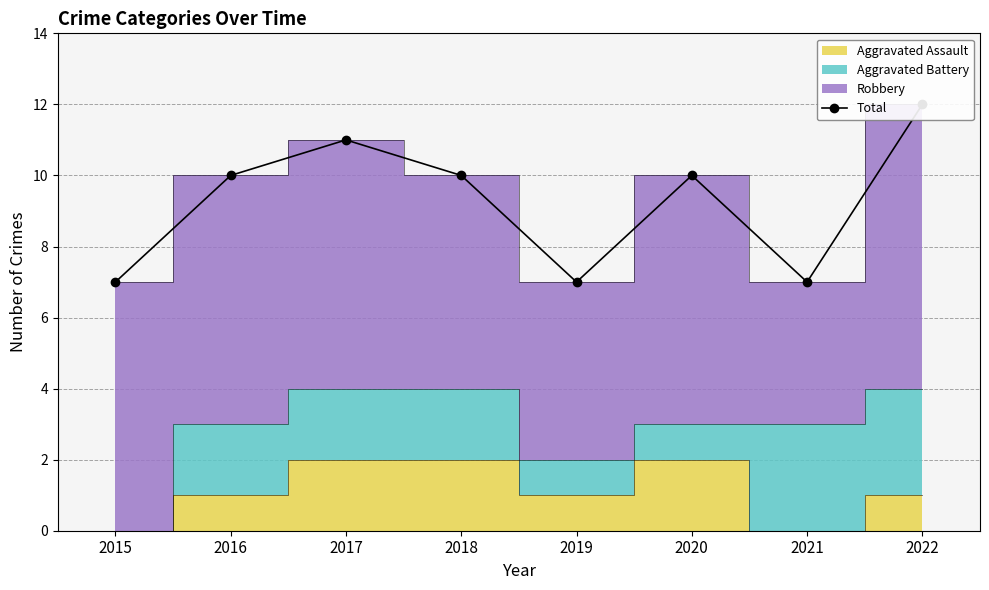

Which has a higher value, 2022 or 2021?

2022